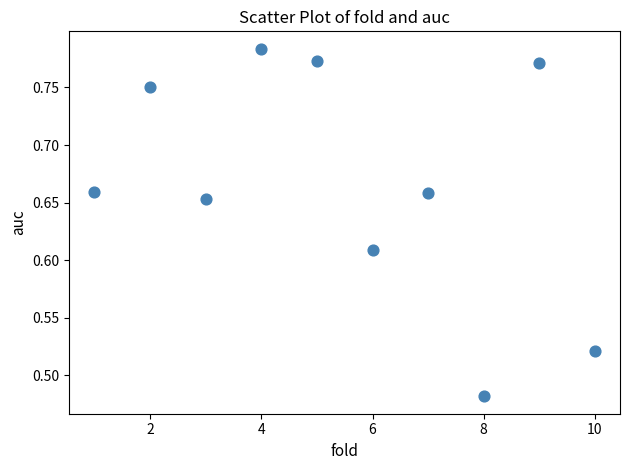

What is the average X value?

5.5